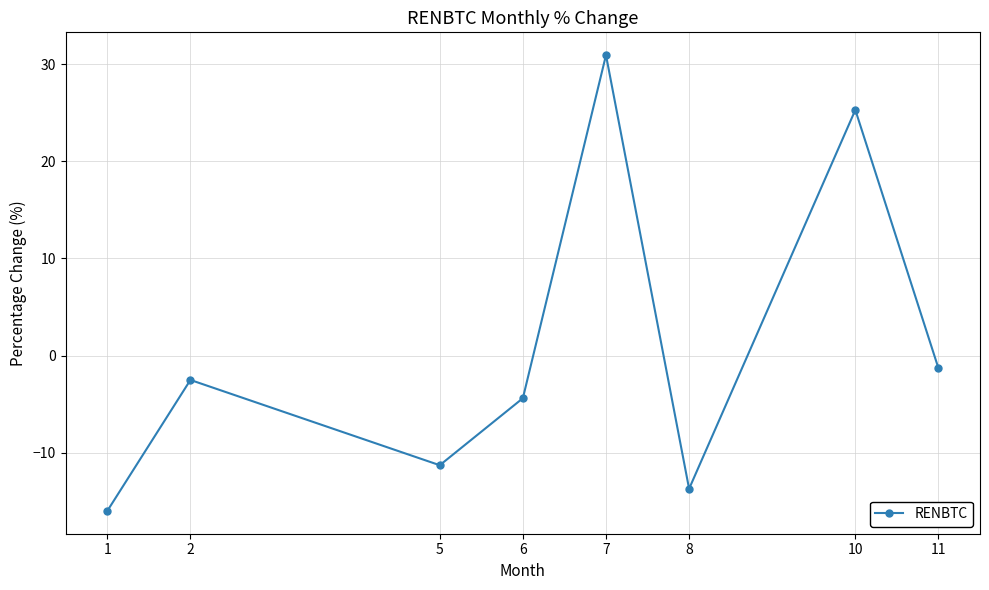

Which has a higher value, 6 or 5?

6